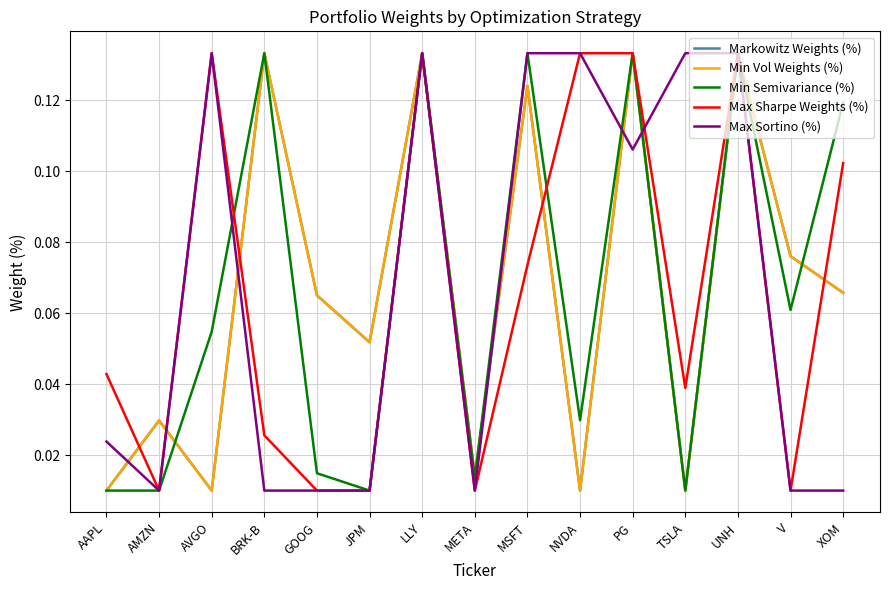

Is this an area chart (filled region under the line)?

No